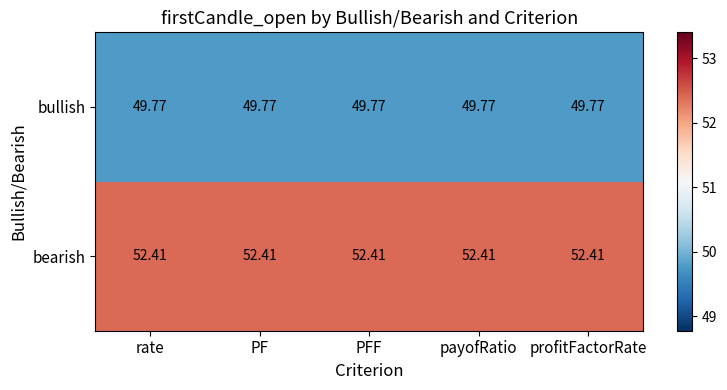

Which series has the largest total across all categories?

bearish